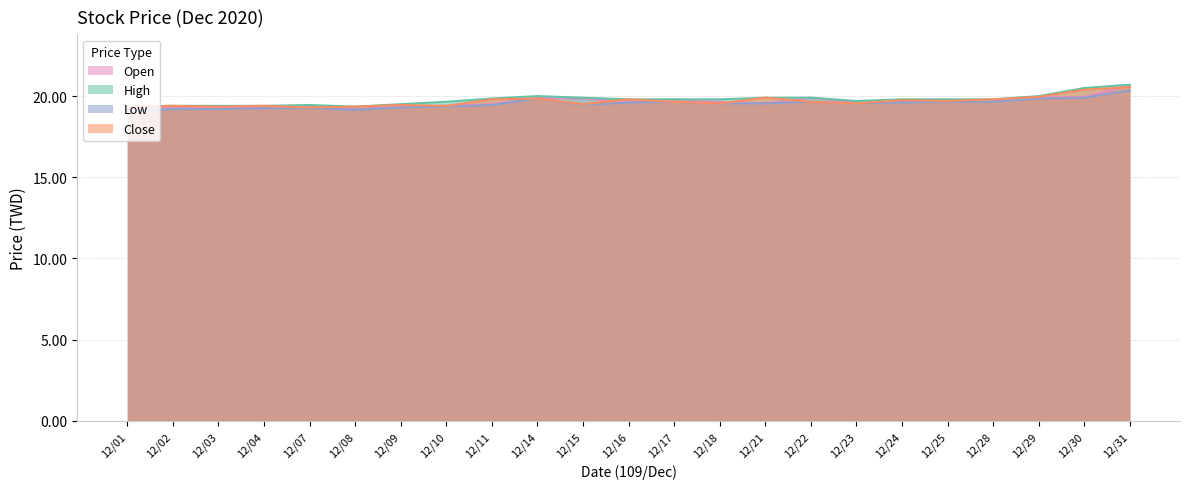

What is the difference between the maximum and minimum values in the Close series?

1.2